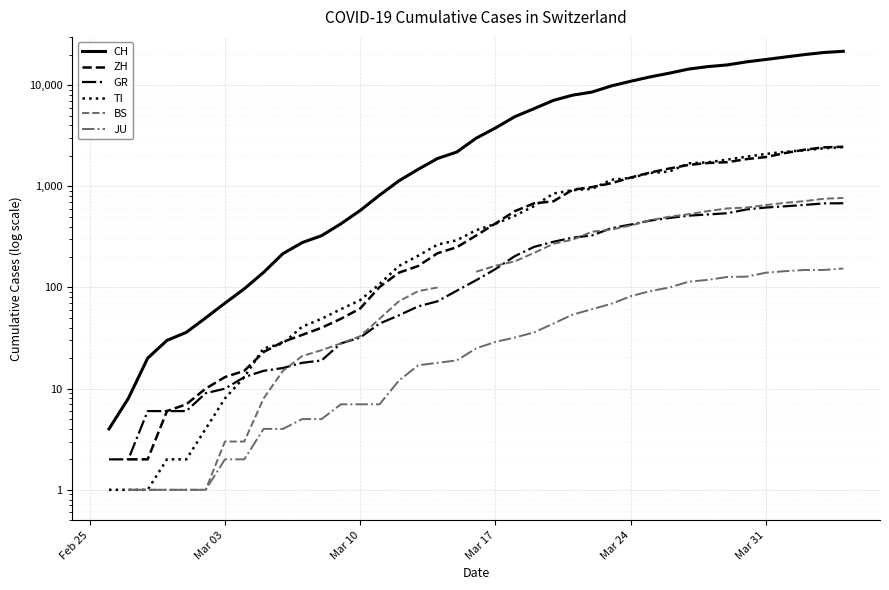

After their last crossing, which series has the higher values: ZH or TI?

ZH